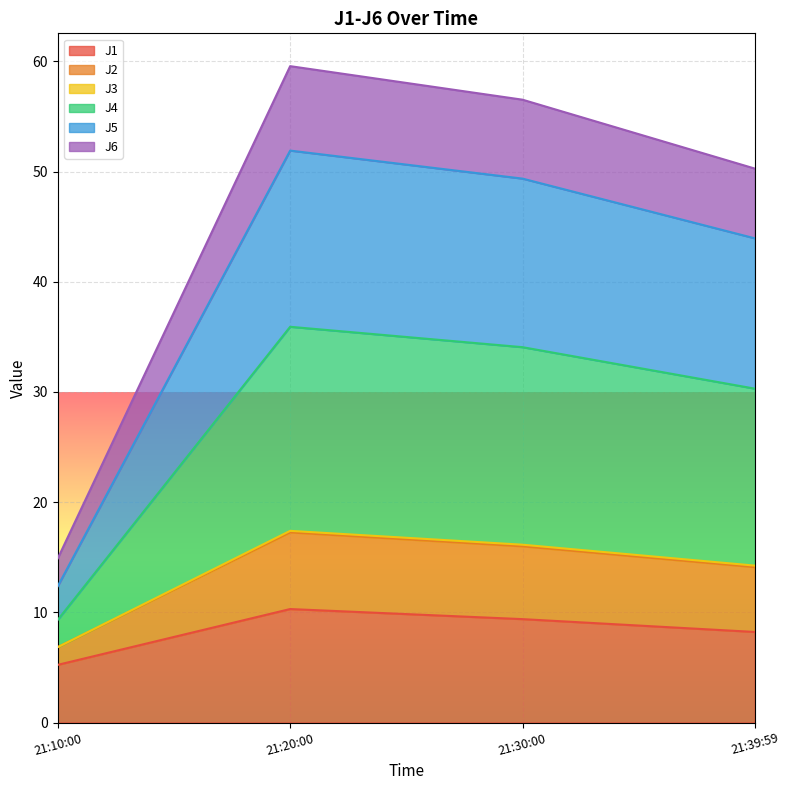

Does the chart display data point markers on the line(s)?

No